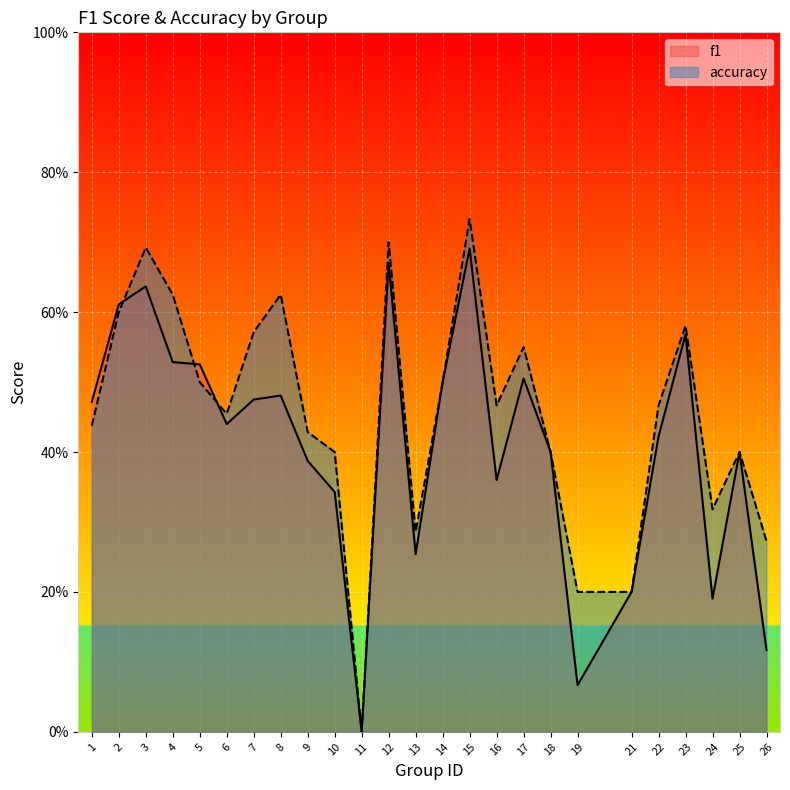

Reading left to right, list all the values displayed in this chart.

f1: 0.5	0.6	0.6	0.5	0.5	0.4	0.5	0.5	0.4	0.3	0.0	0.7	0.3	0.5	0.7	0.4	0.5	0.4	0.1	0.2	0.4	0.6	0.2	0.4	0.1
accuracy: 0.4	0.6	0.7	0.6	0.5	0.5	0.6	0.6	0.4	0.4	0.0	0.7	0.3	0.5	0.7	0.5	0.6	0.4	0.2	0.2	0.5	0.6	0.3	0.4	0.3